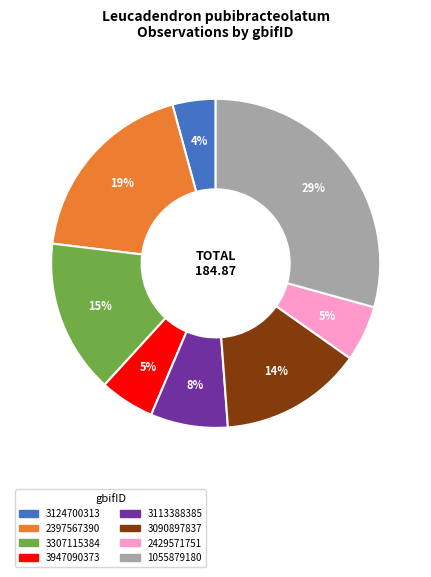

Is there any slice that represents more than half of the pie?

No